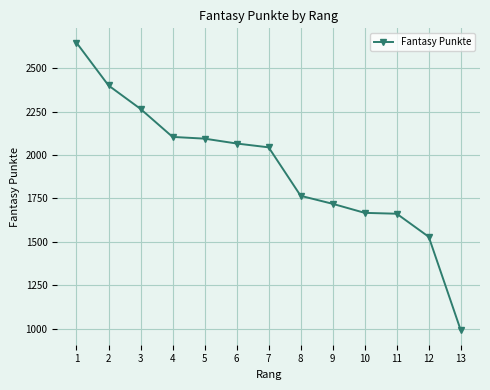

Is it true that the value at 7 is 2044?

True